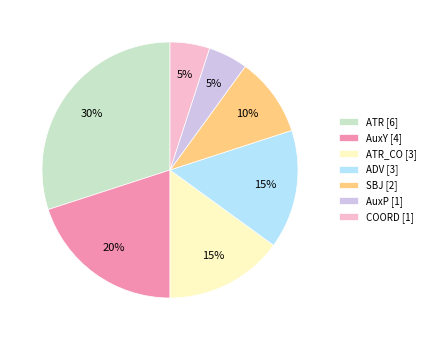

Count the number of slices in the pie.

7